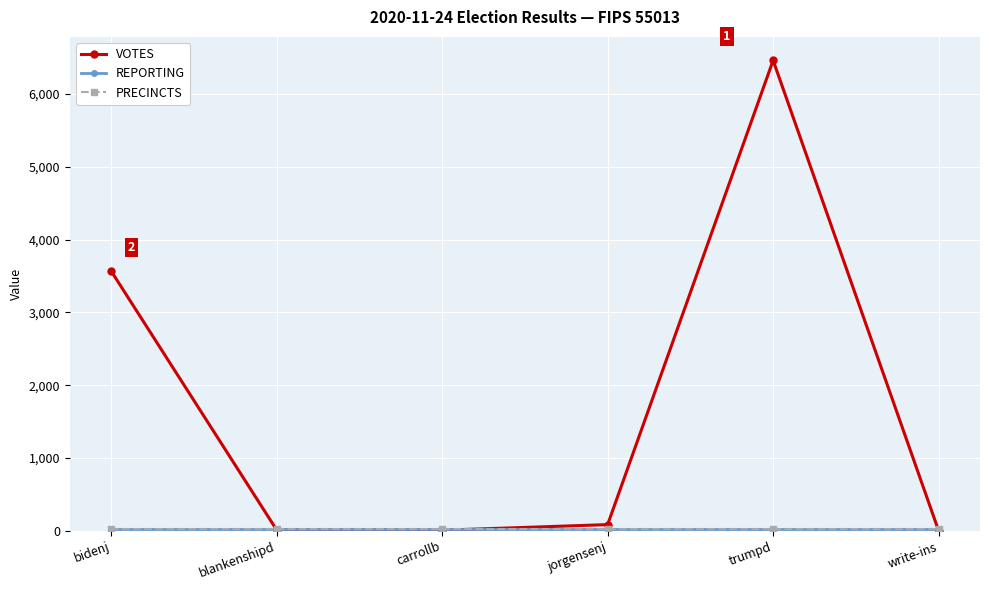

Is this an area chart (filled region under the line)?

No